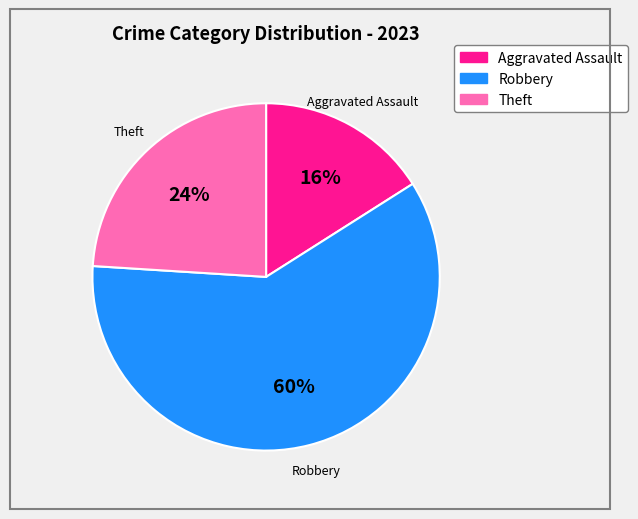

Does any single category account for the majority?

Yes